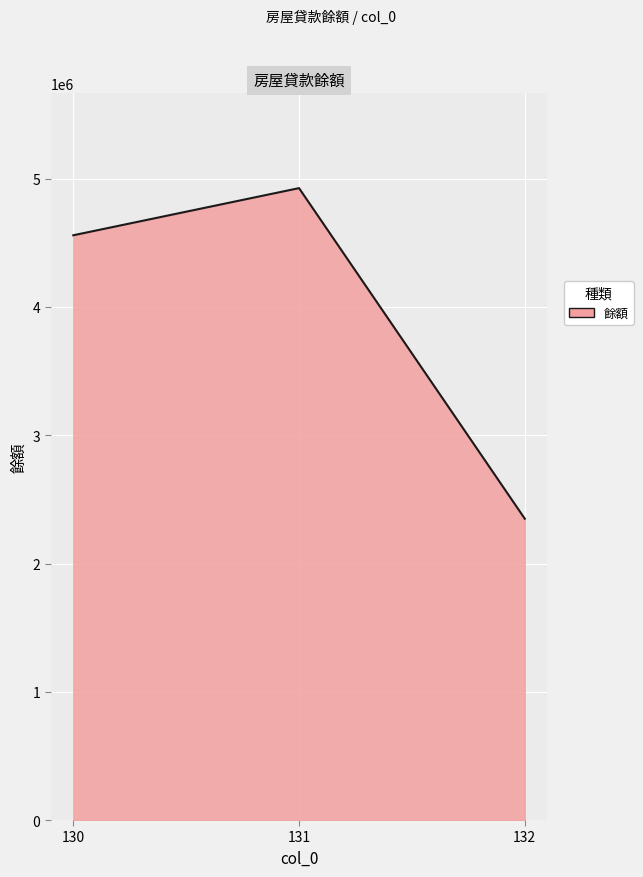

True or false: the data shows 1610924 at 130.

False